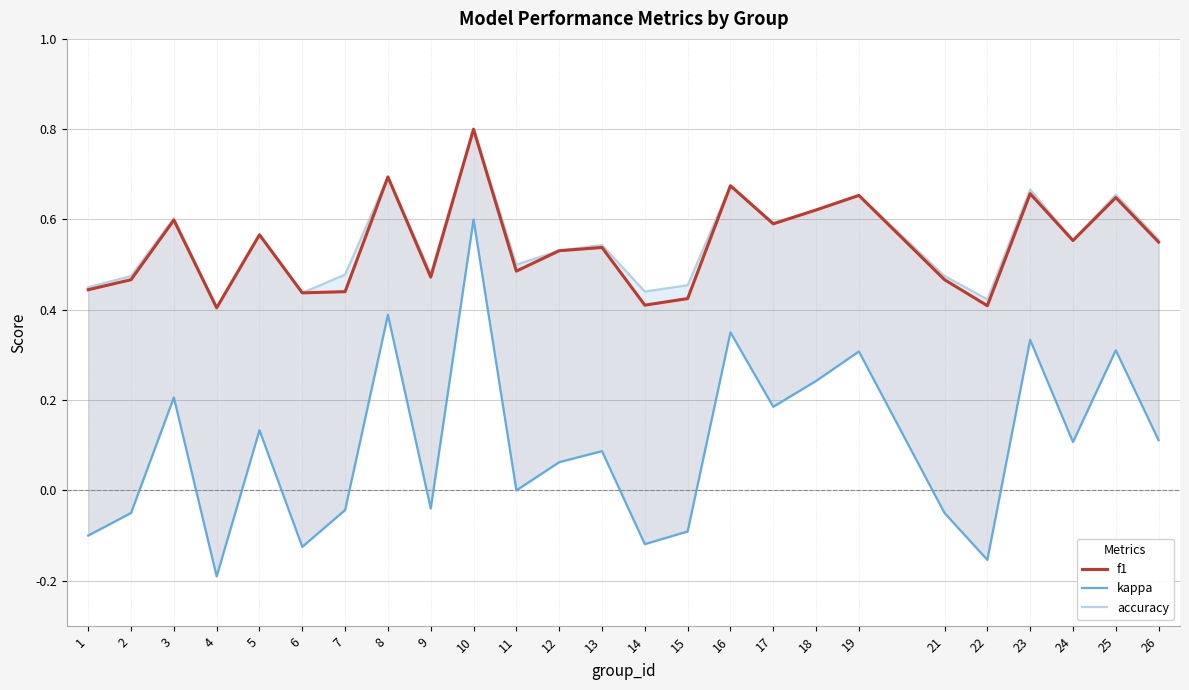

What is the maximum value shown in the chart?

0.8